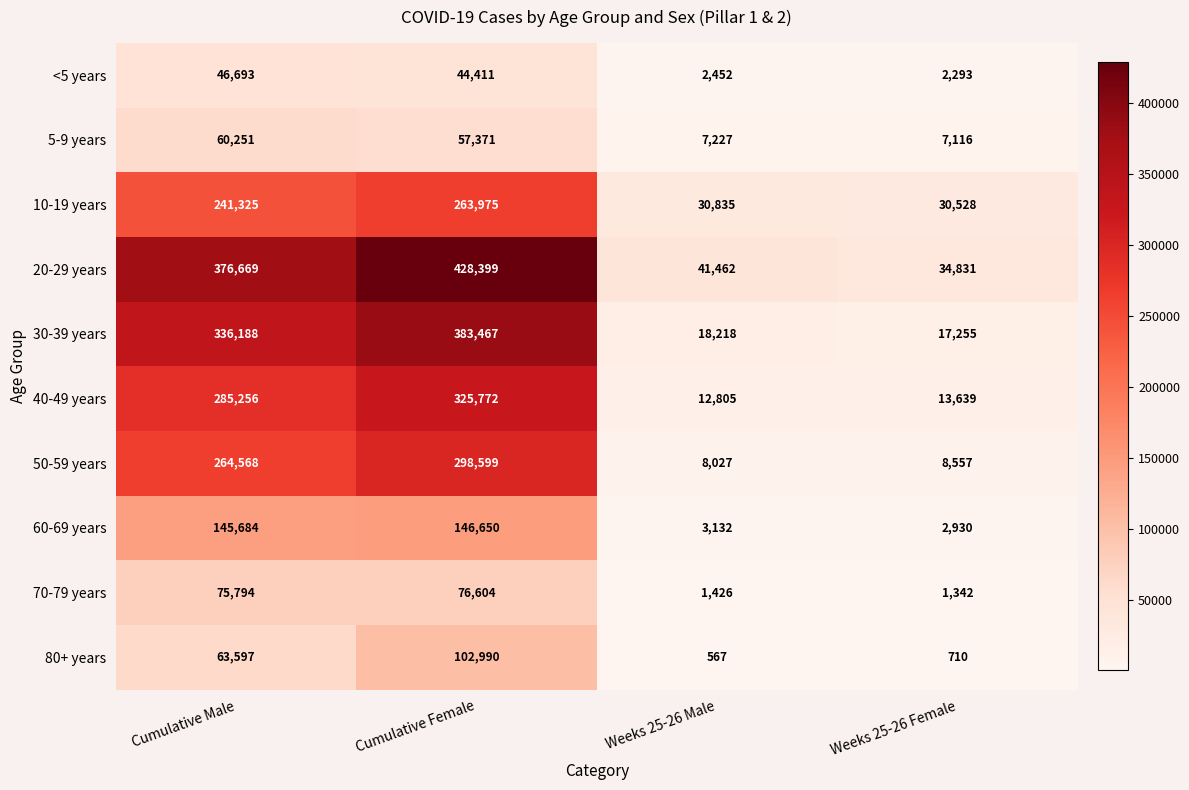

How many distinct data groups are displayed?

10